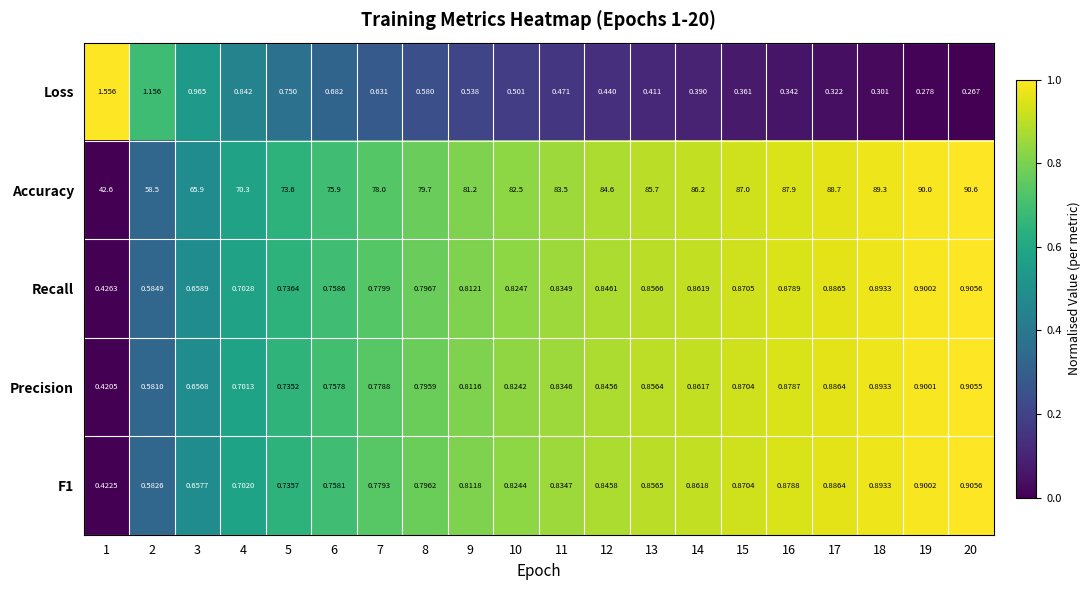

Which series changed the most between 1 and 17?

Accuracy